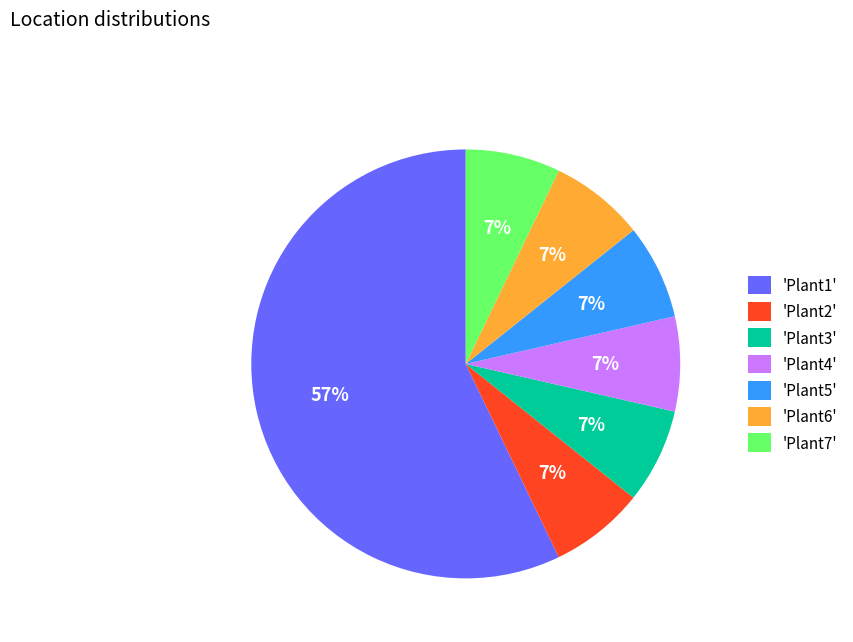

Do 'Plant4' and 'Plant2' together represent more than half of the pie?

No